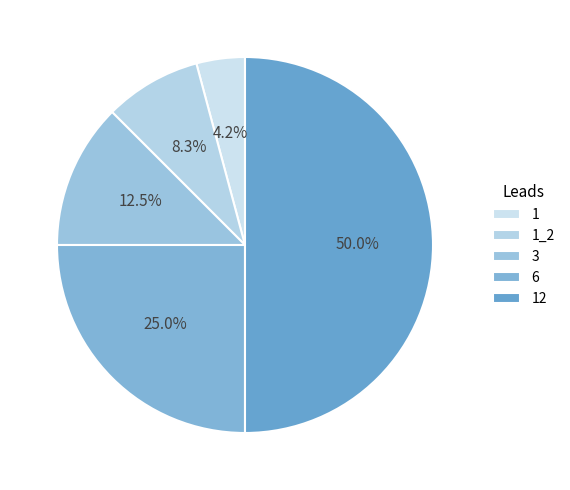

What is the smallest slice in the pie chart?

1